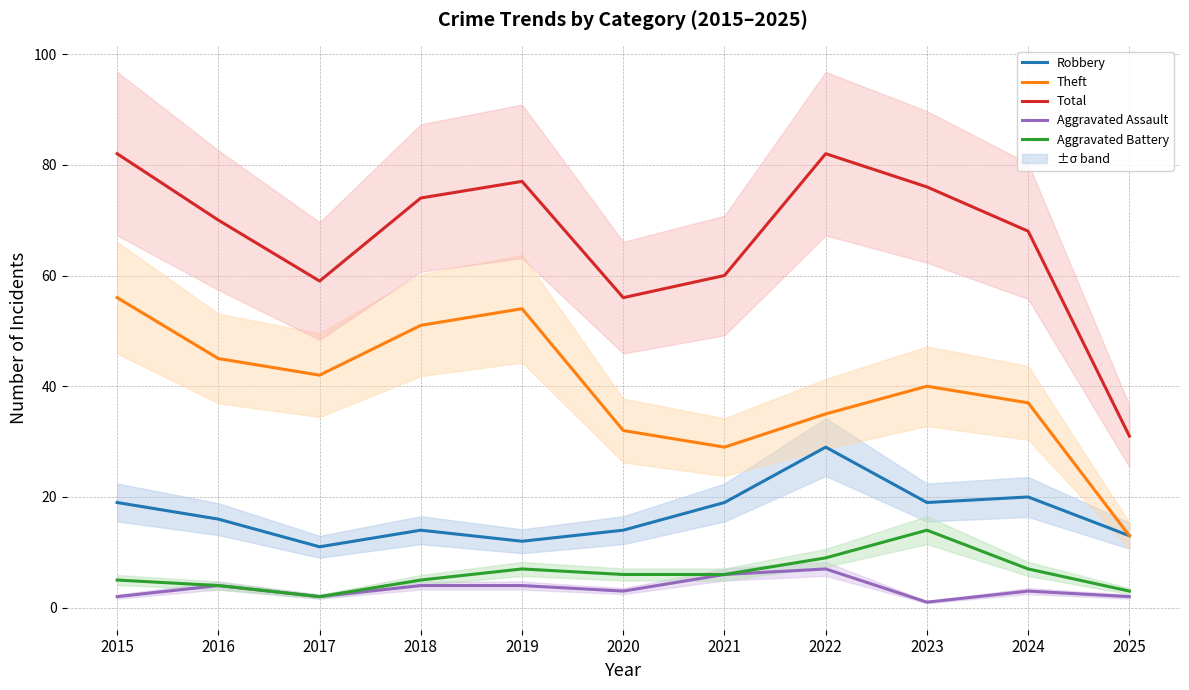

Which has a higher value, 2022 or 2019?

2022